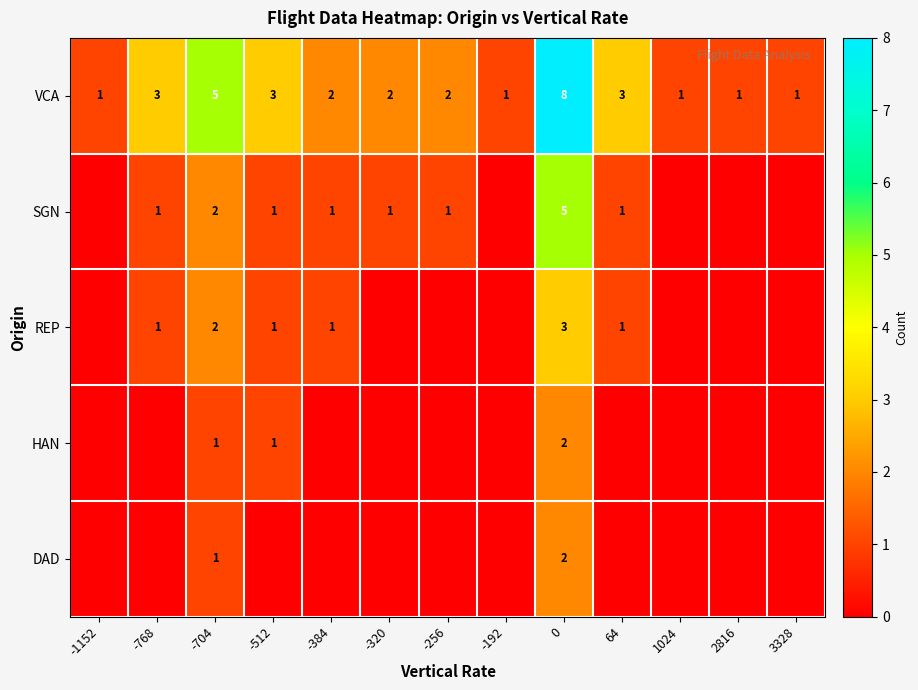

What is the difference between the maximum and minimum values in the VCA series?

7